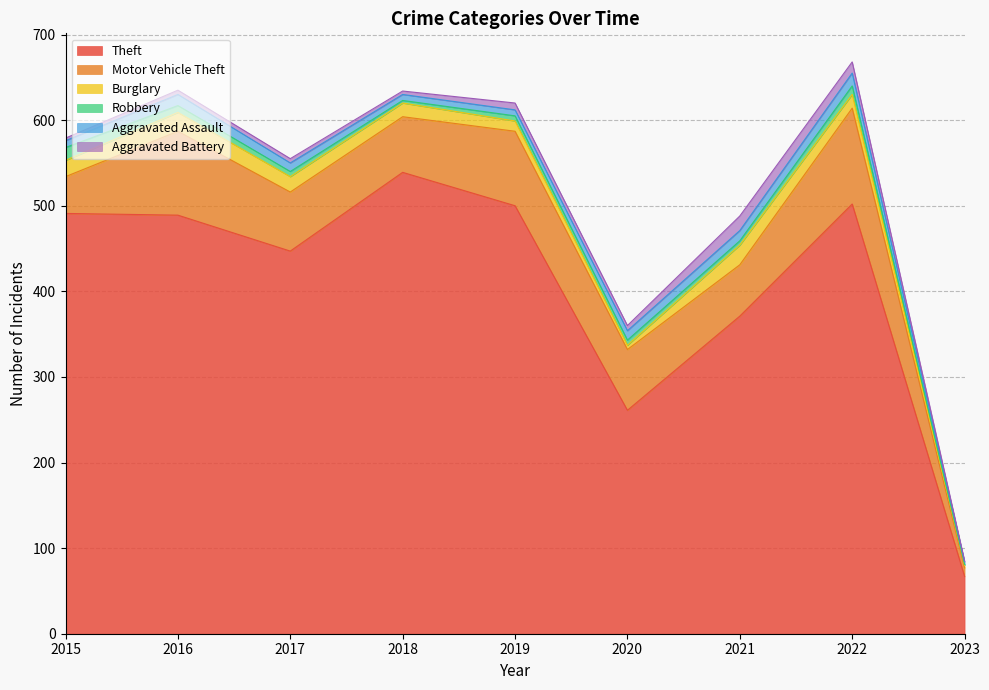

What is the value of the Aggravated Assault point at the 8th from the left?

15